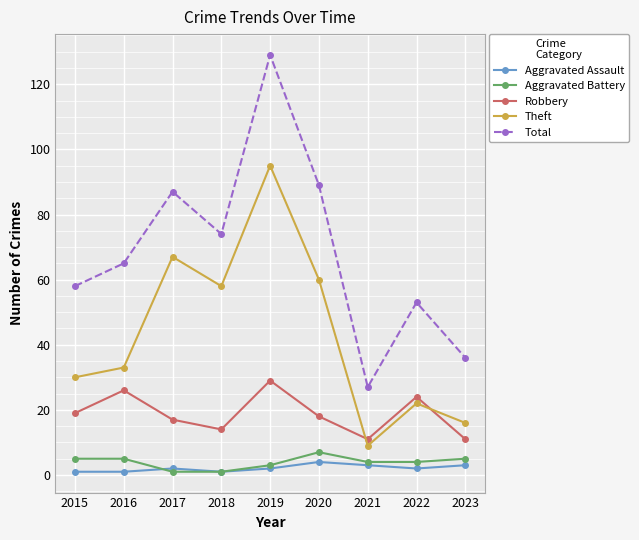

Which series has the largest range (max minus min)?

Total